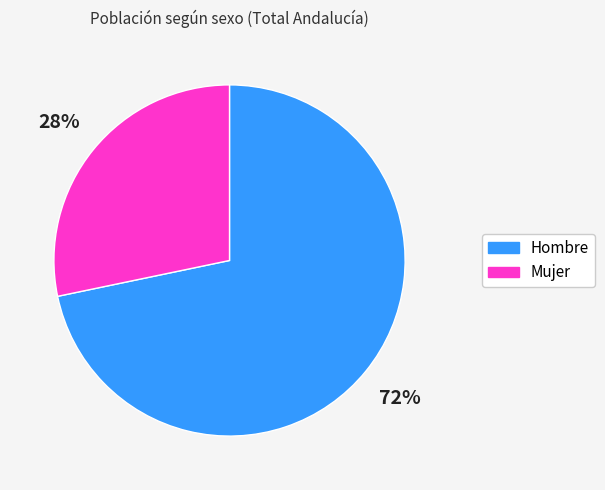

Combined, do Mujer and Hombre account for over 50%?

Yes